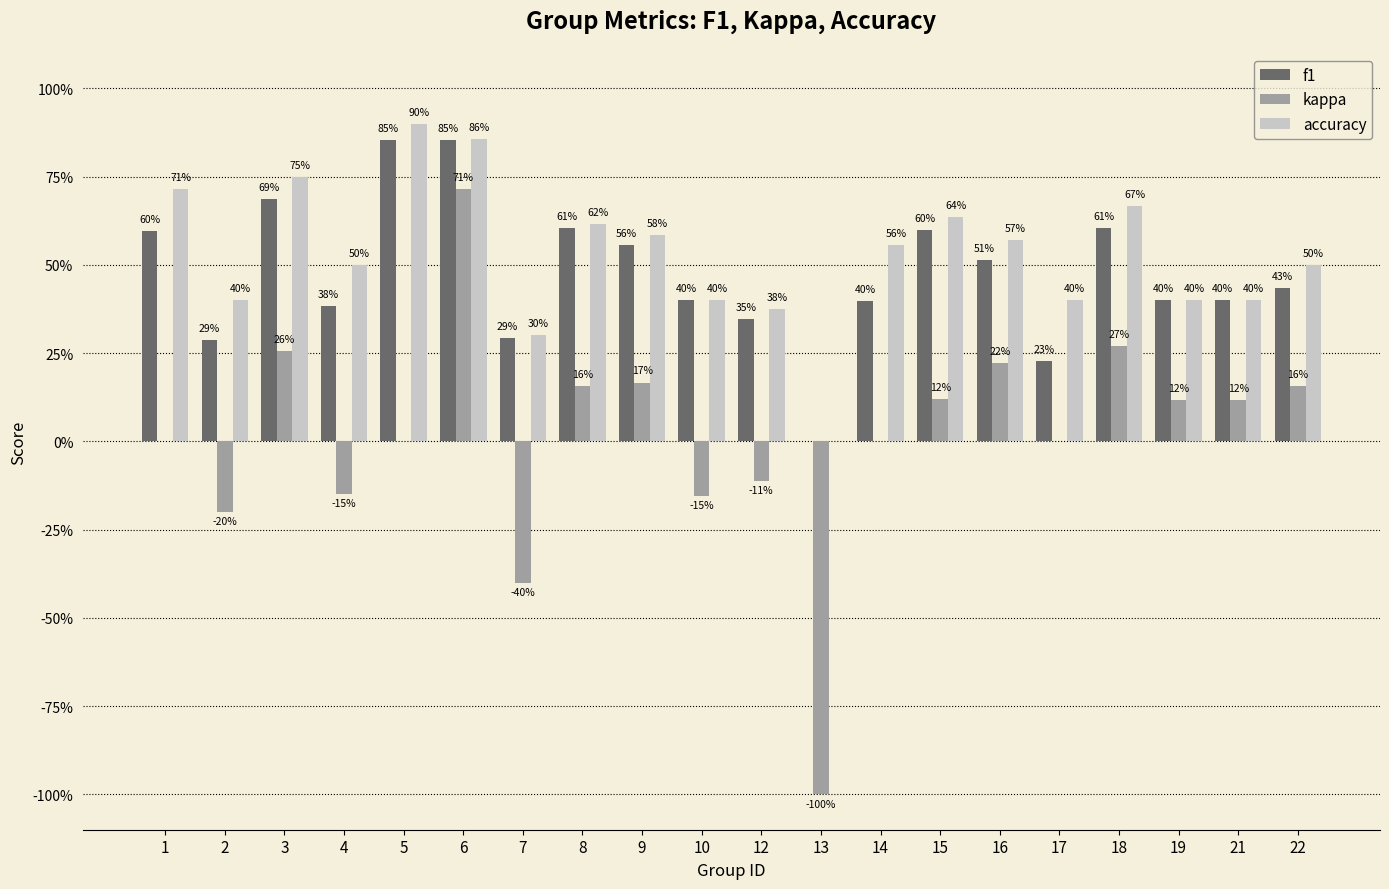

What are all the series names shown in the legend?

f1, kappa, accuracy